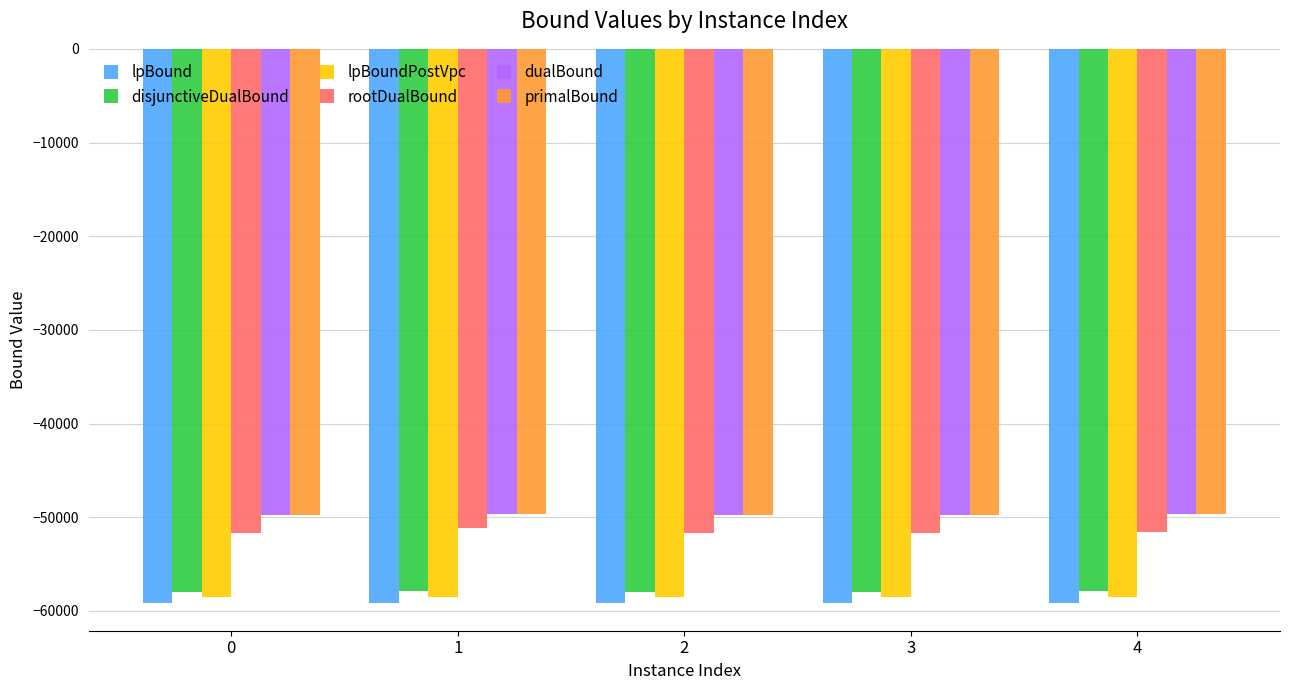

What is the spread (max minus min) of values at 4?

9468.4